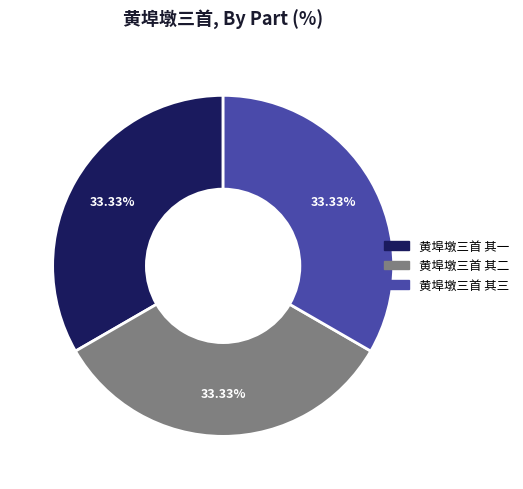

Count the number of slices in the pie.

3